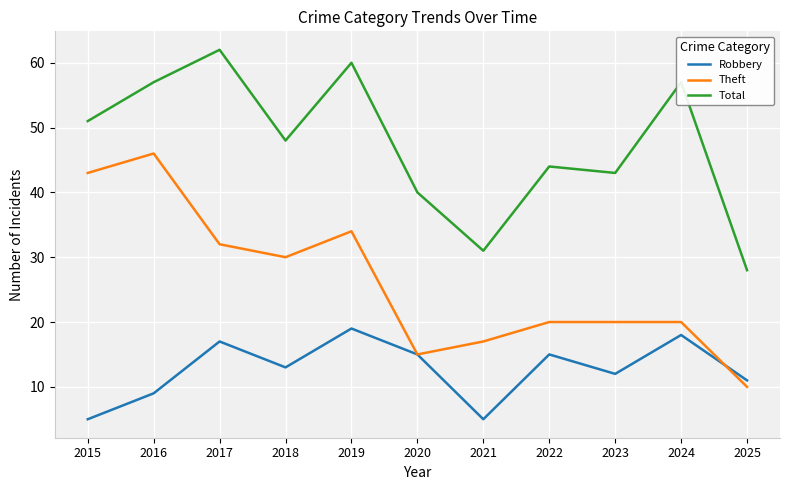

True or false: Robbery has more than 0 points higher than both neighbors.

True